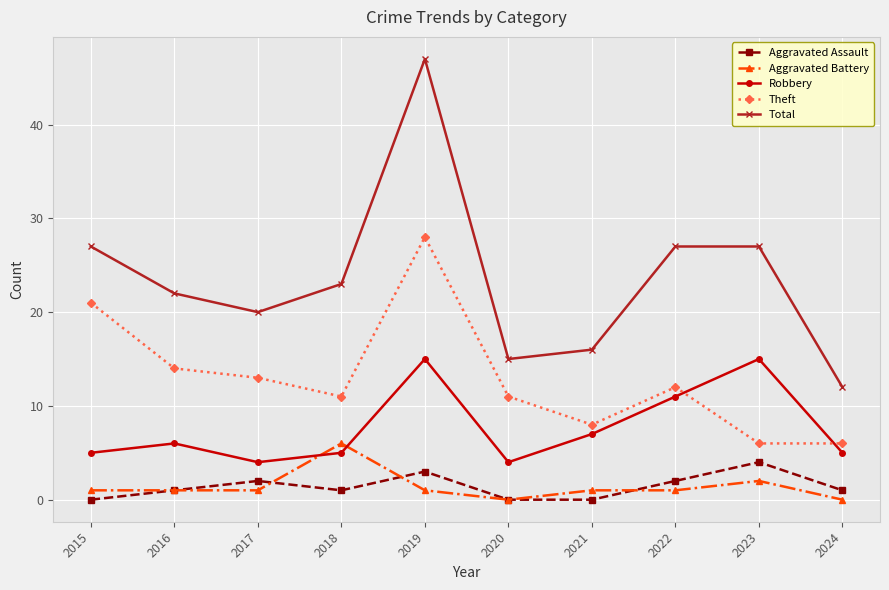

Between 2019 and 2023, which series saw the biggest shift?

Theft